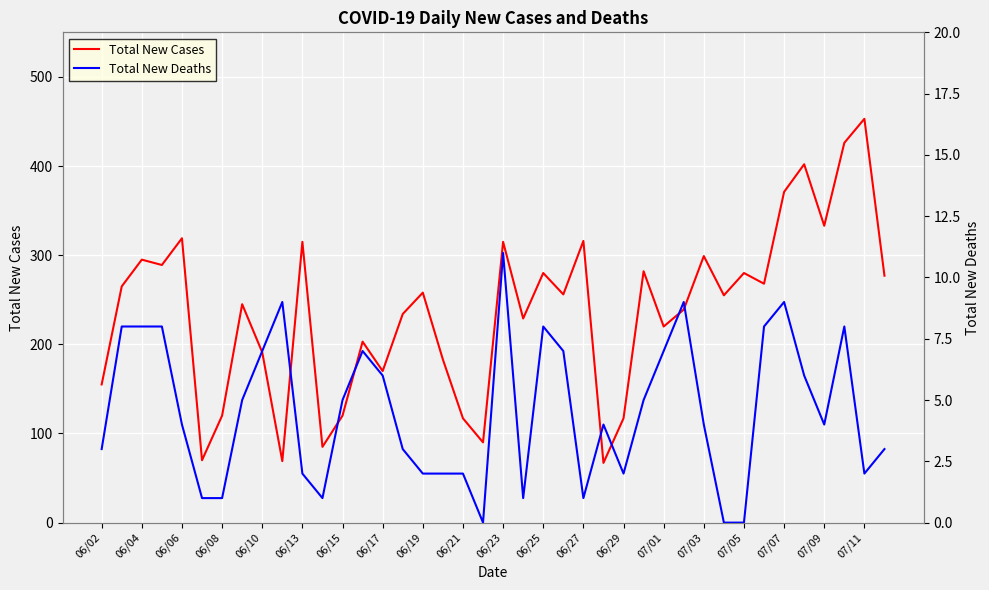

At how many categories does at least one series exceed 22?

40